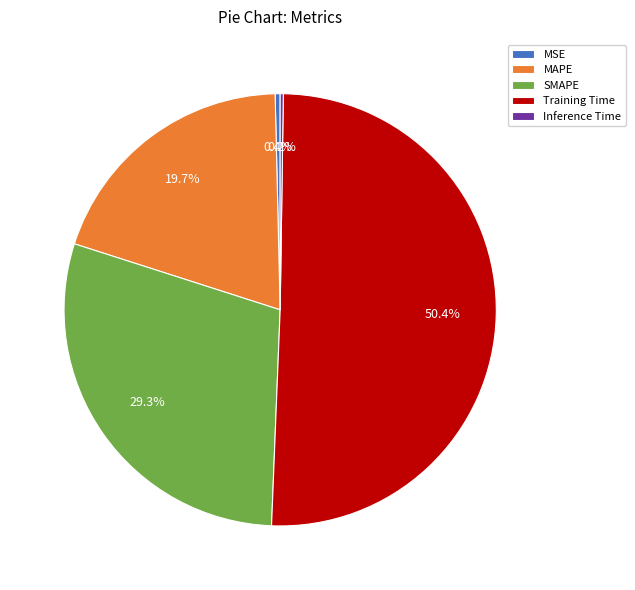

What is the largest slice in the pie chart?

Training Time